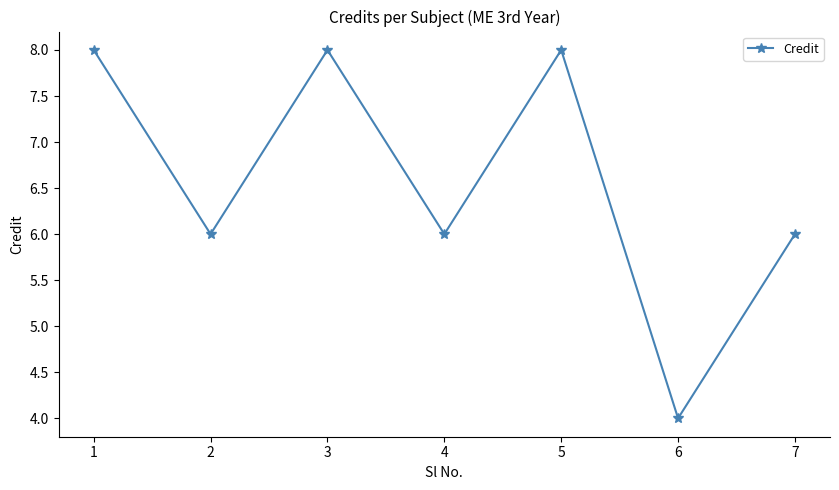

Between 2 and 3, which is larger?

3